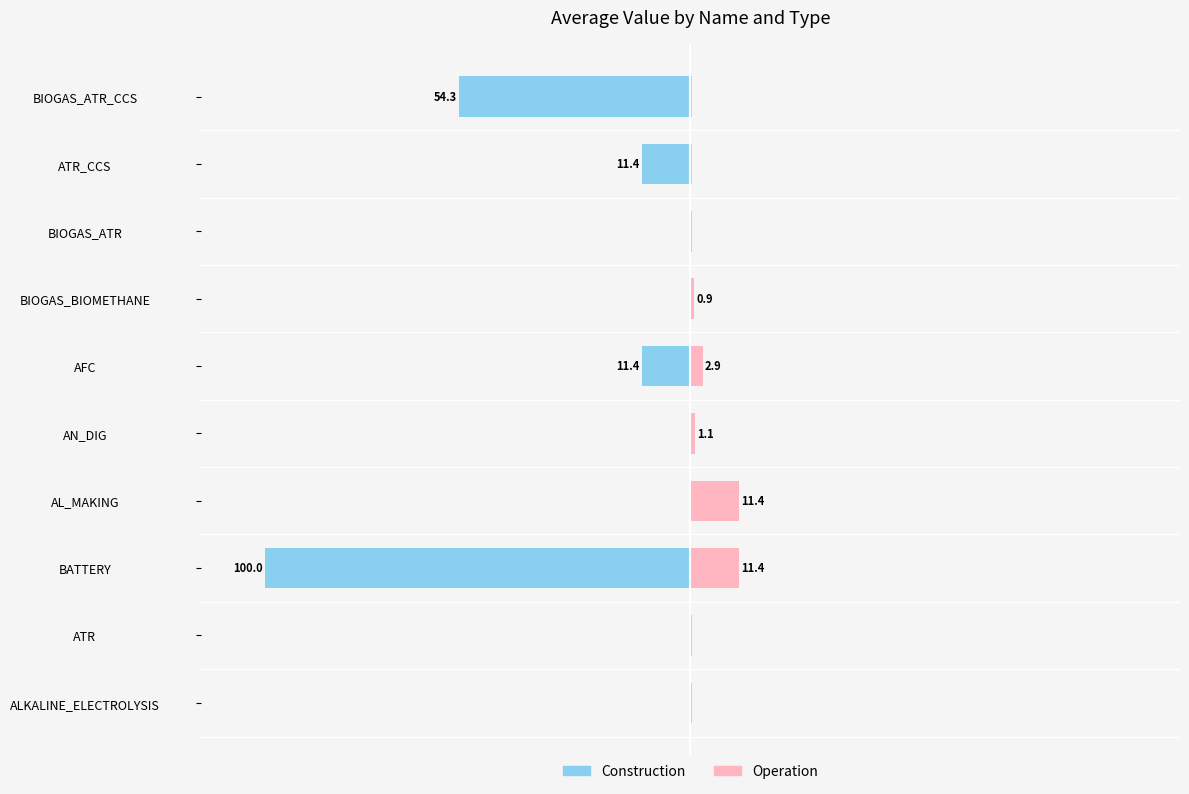

What is the average value of the Construction series?

-17.7